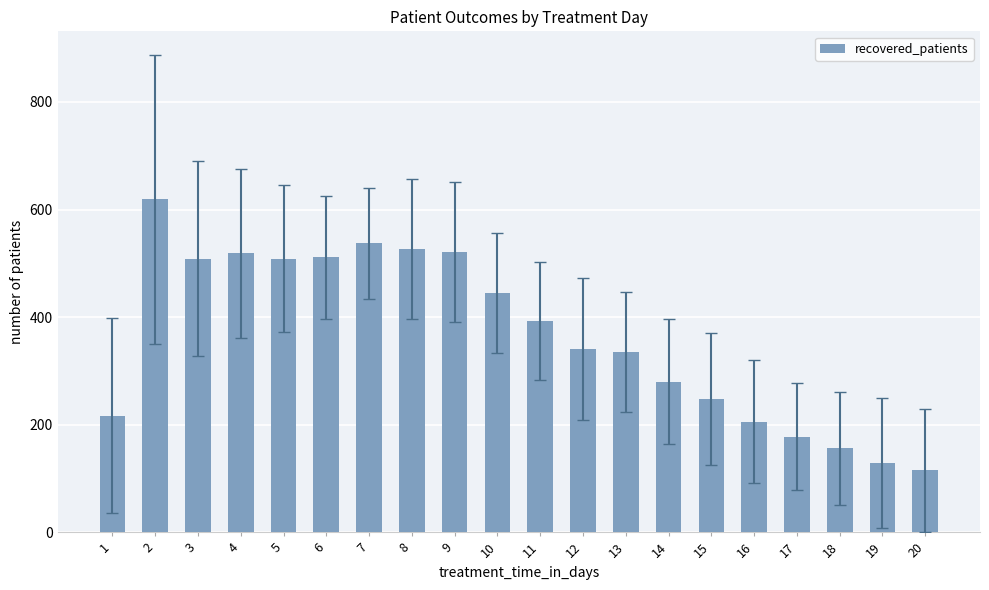

Between 19 and 18, which is larger?

18